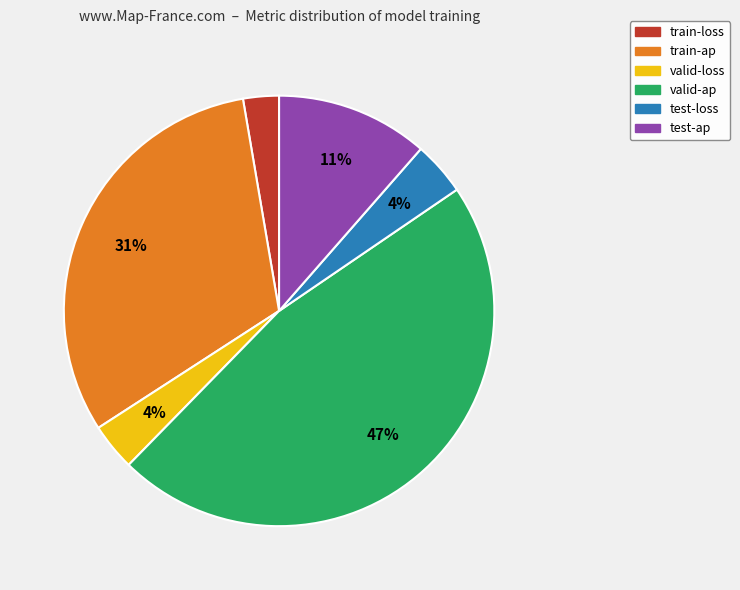

To the nearest percent, what is the average slice percentage?

17%